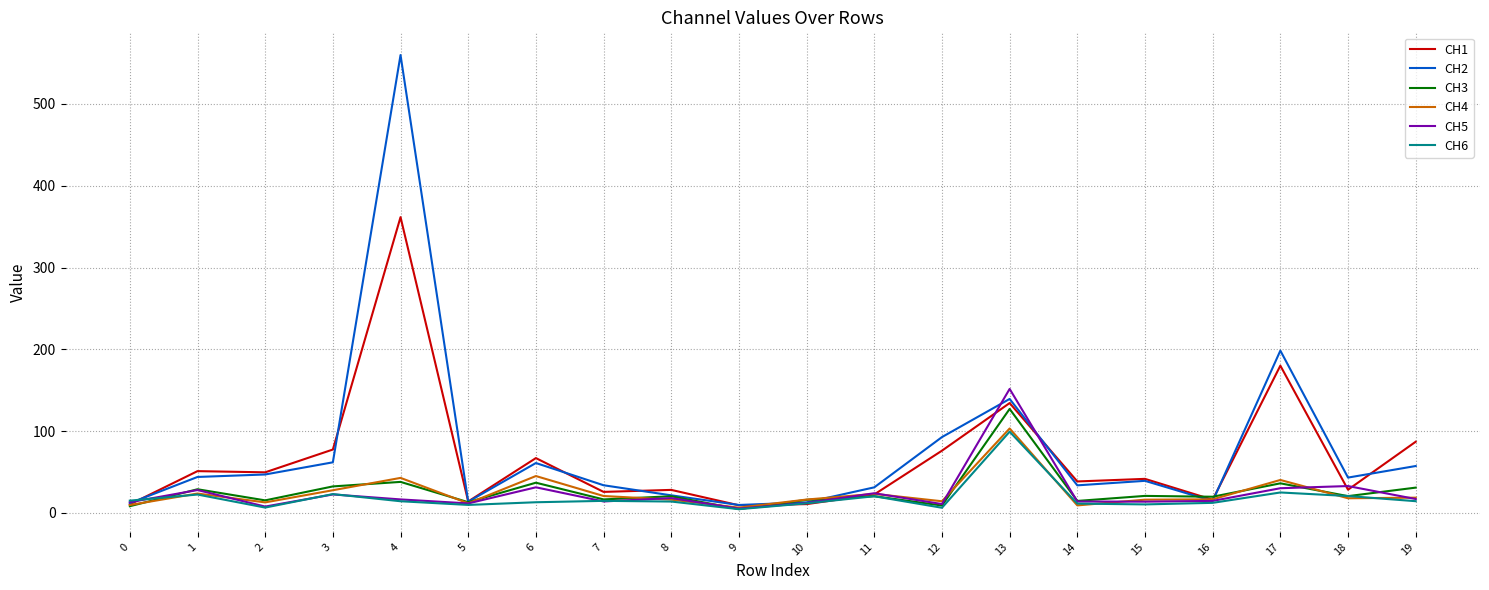

What is the maximum value shown in the chart?

559.9